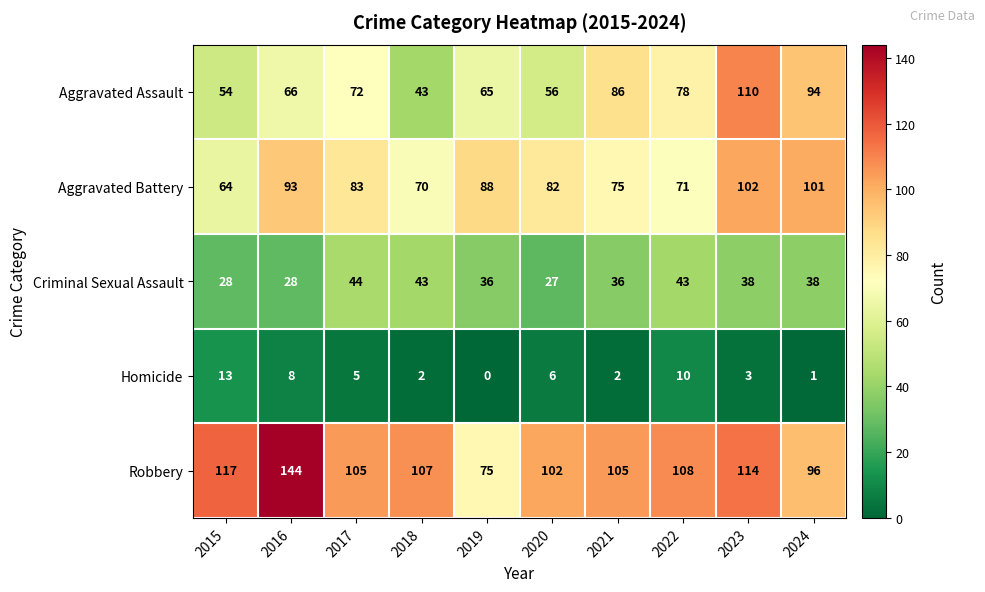

What is the sum of all Homicide values?

50